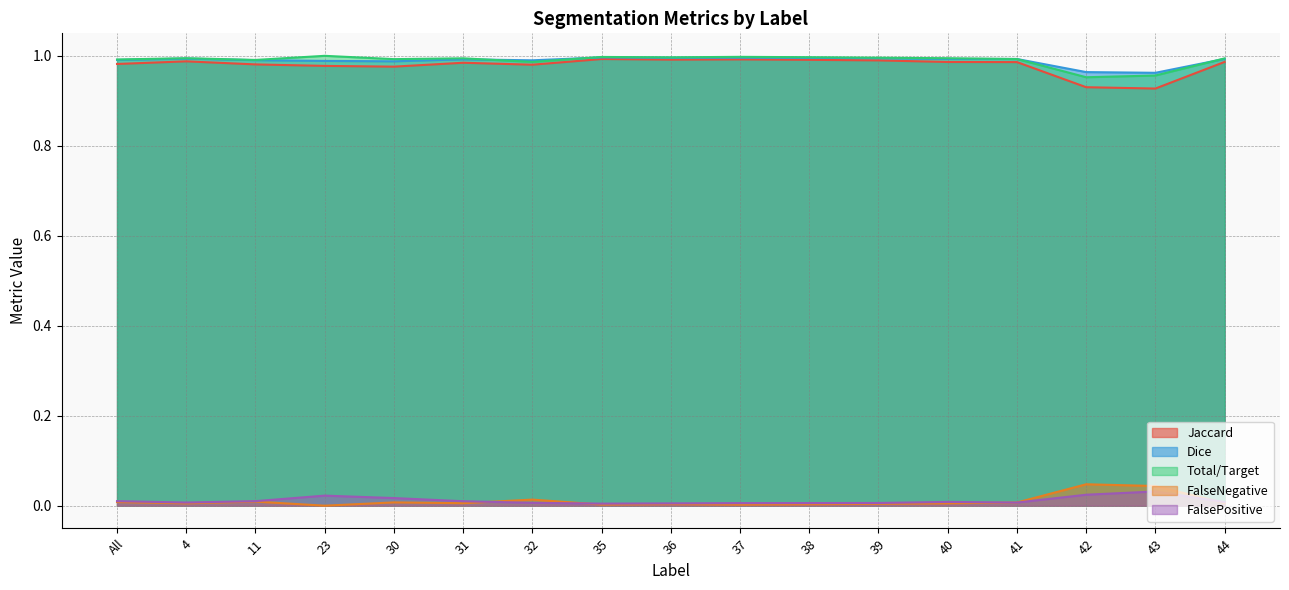

True or false: FalseNegative has more than 1 interior local peaks.

True